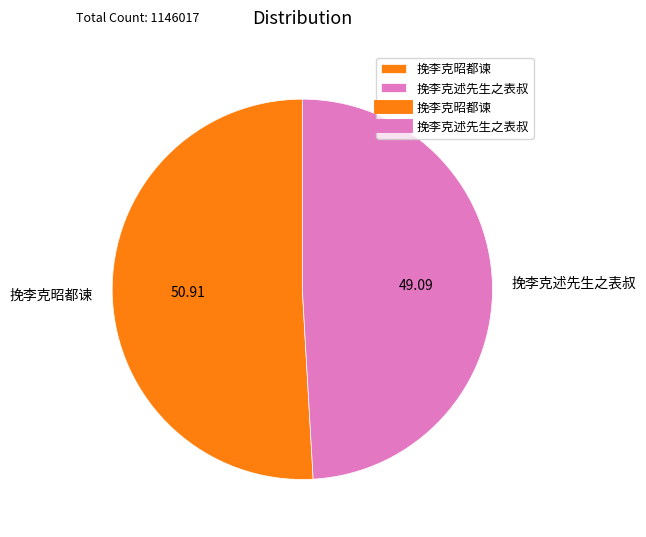

Which has a higher value, 挽李克述先生之表叔 or 挽李克昭都谏?

挽李克昭都谏